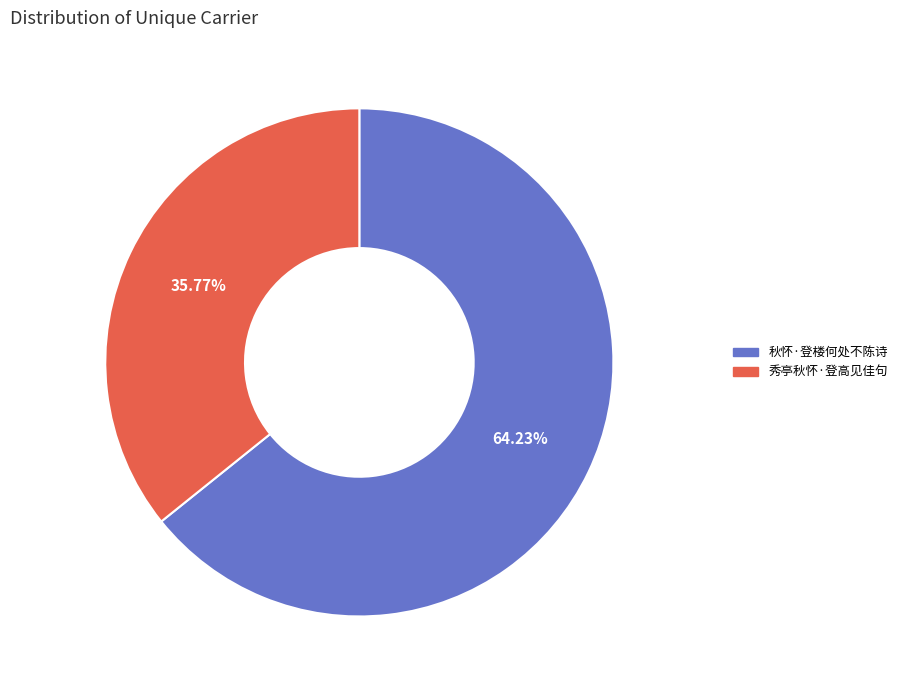

Rank the categories by value from highest to lowest.

秋怀·登楼何处不陈诗, 秀亭秋怀·登高见佳句